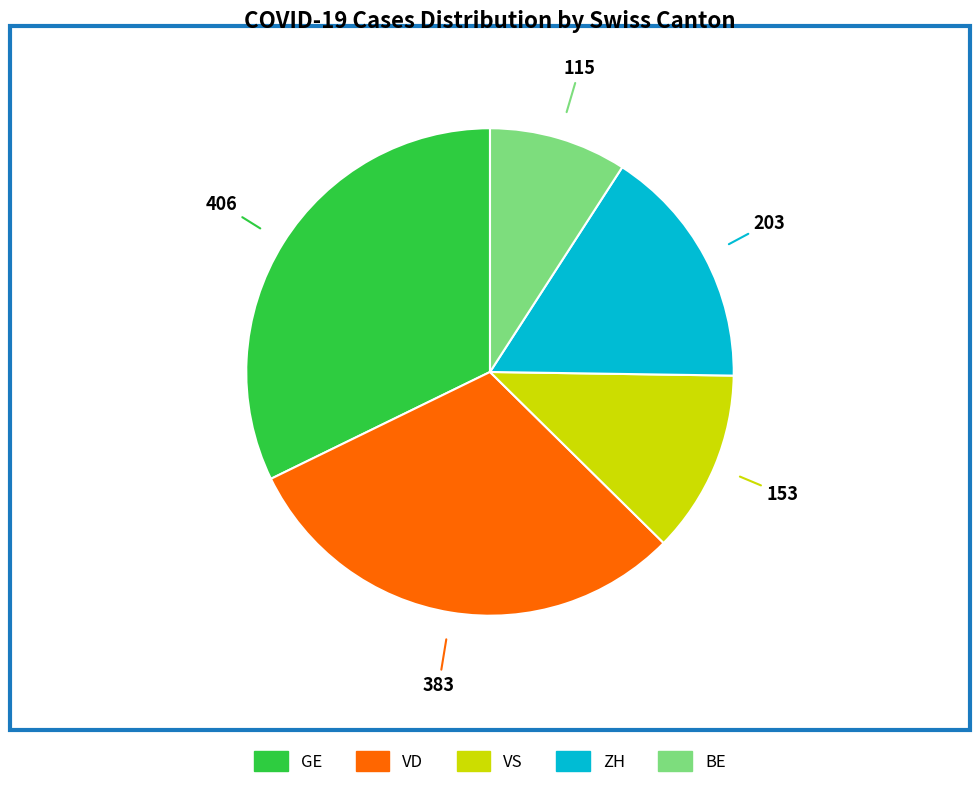

Does any single category account for the majority?

No